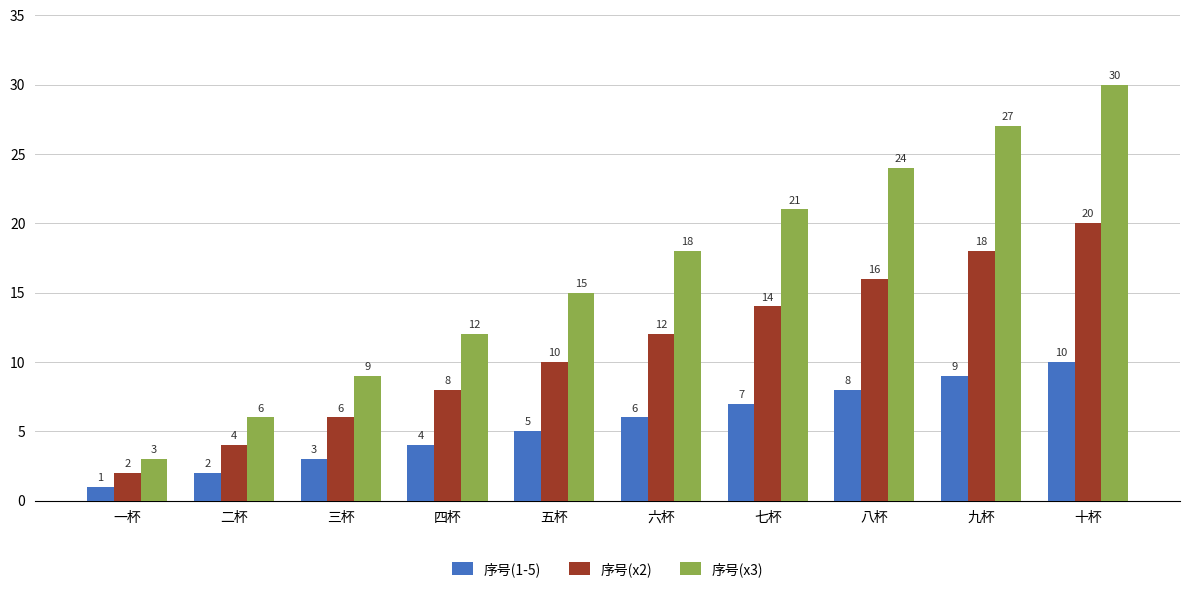

The 序号(x2) series shows 9 at 三杯. True or false?

False